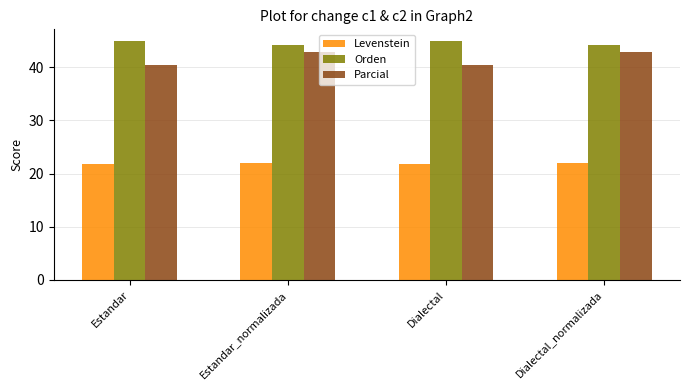

What is the sum of the Levenstein values at Estandar and Dialectal?

43.4